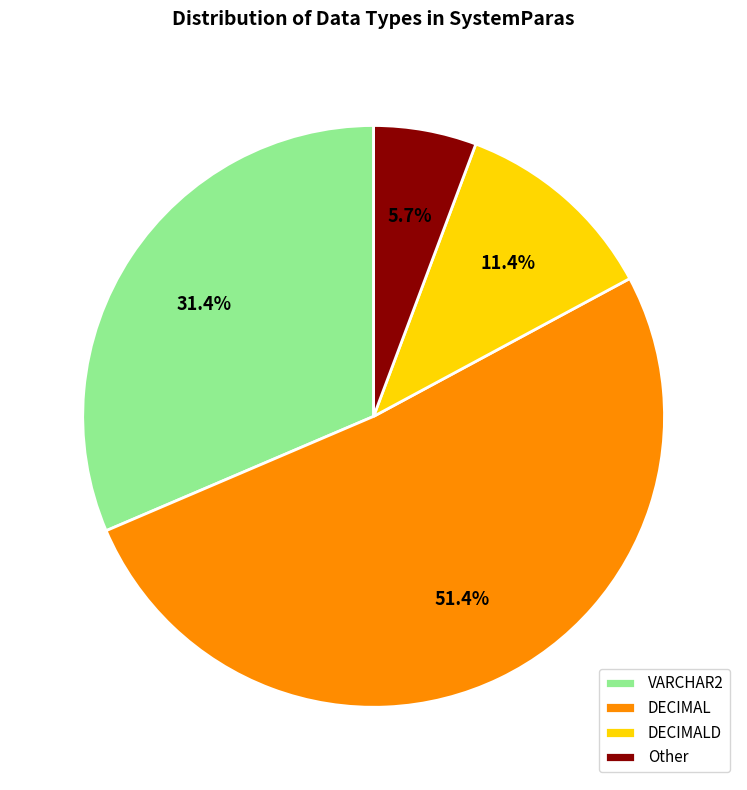

Is Other the majority of the pie?

No